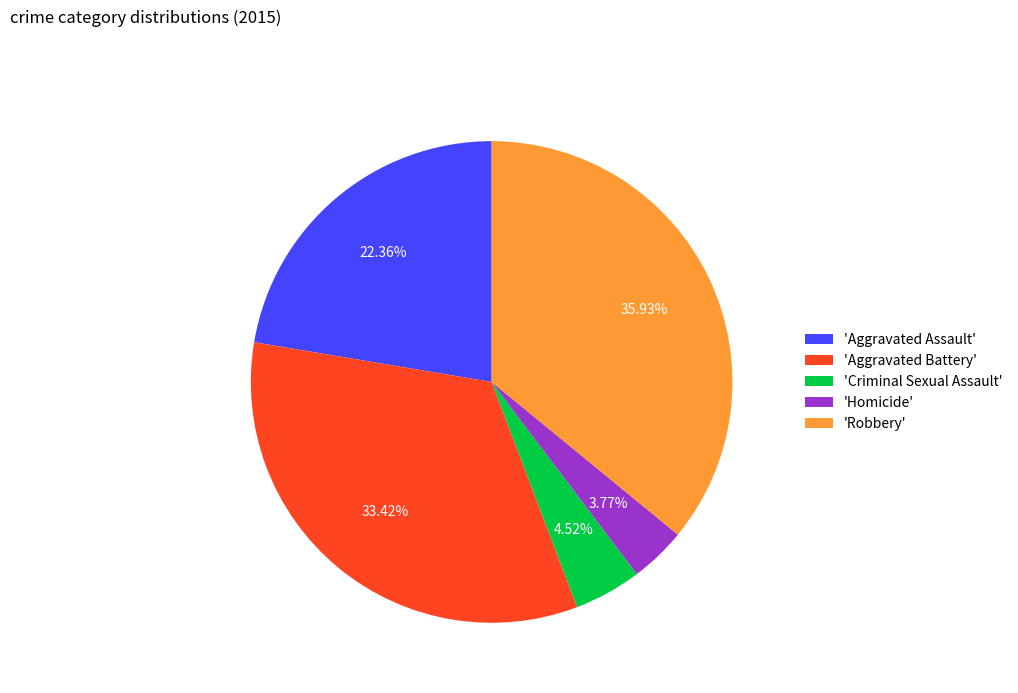

Does any single category account for the majority?

No